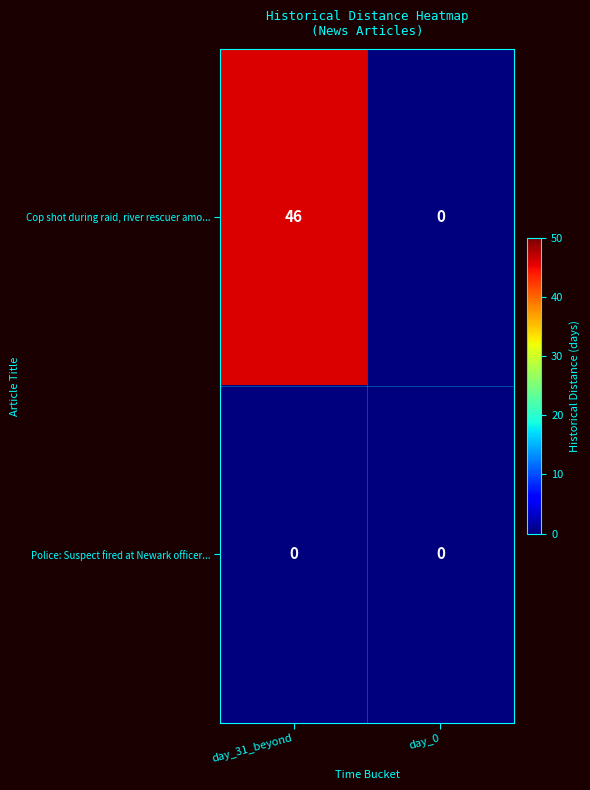

Which series has the widest spread of values?

Cop shot during raid, river rescuer amo...